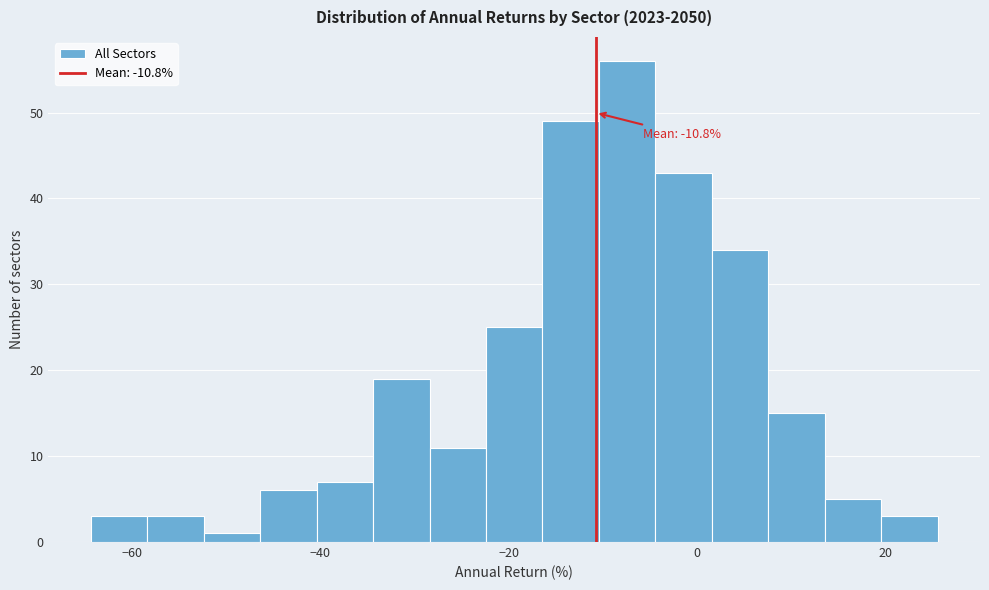

Around what value on the x-axis is the tallest bar? Give the approximate position of its centre, as read against the axis.

-8